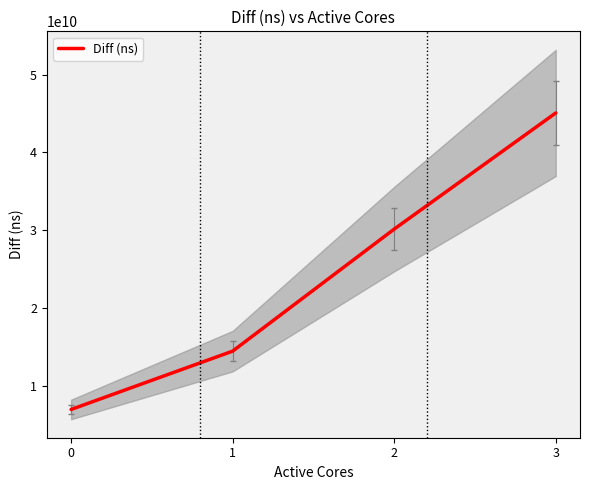

What is the sum of the values at 2 and 3?

75216798952